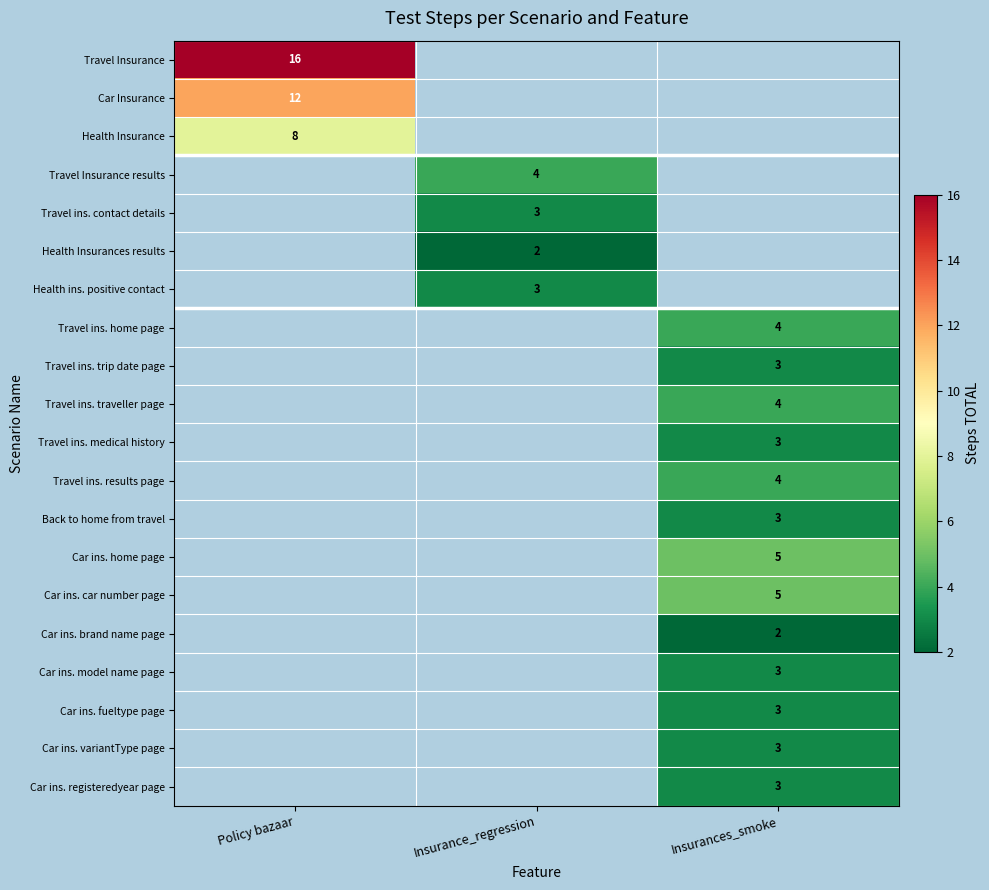

At how many categories does at least one series exceed 4?

2